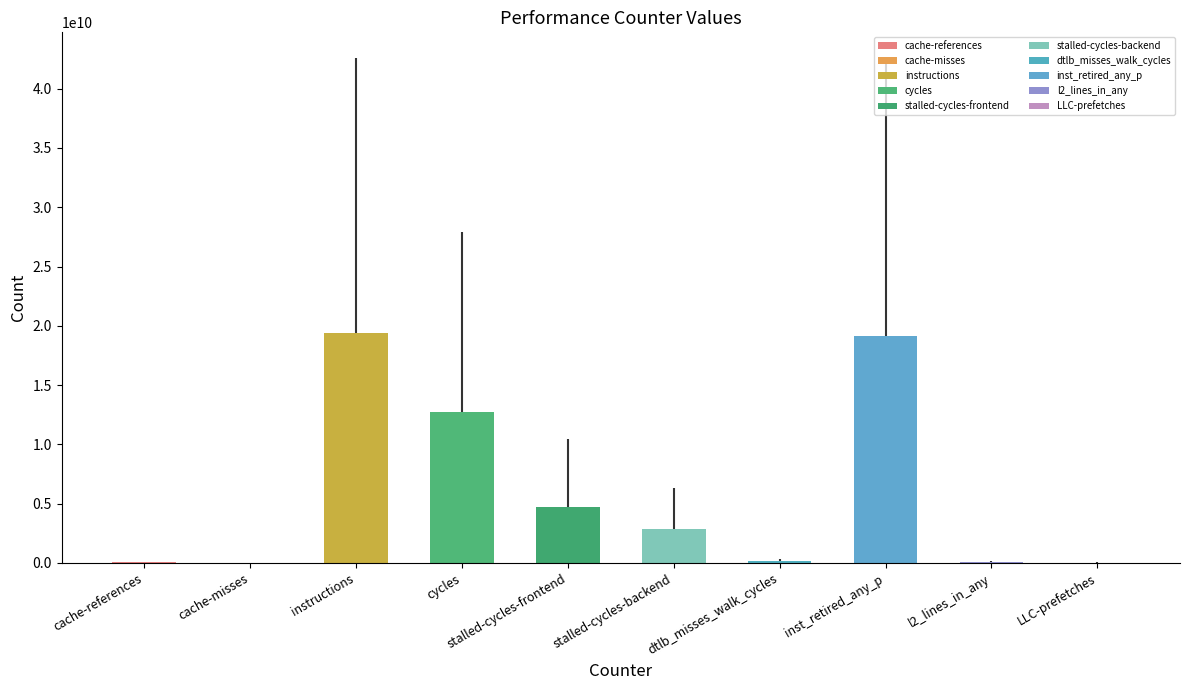

What position from the left is cache-misses?

2